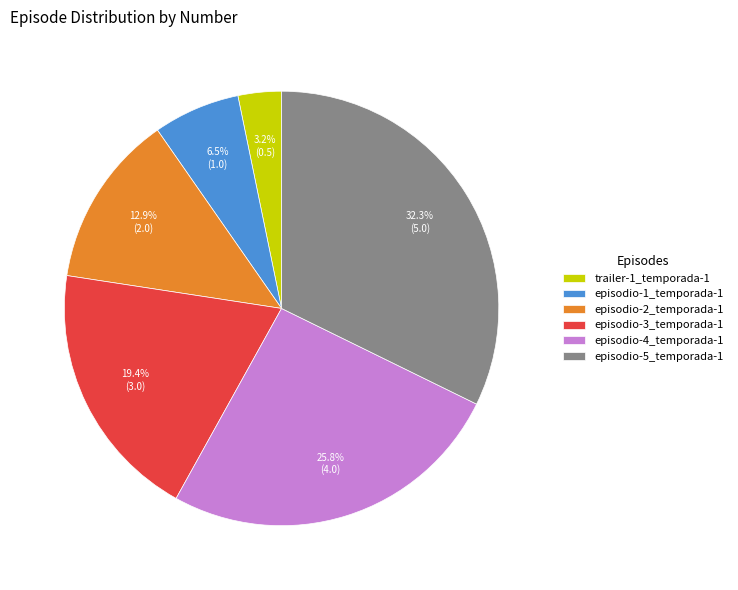

What percentage do episodio-4_temporada-1 and episodio-1_temporada-1 together represent?

32.3%